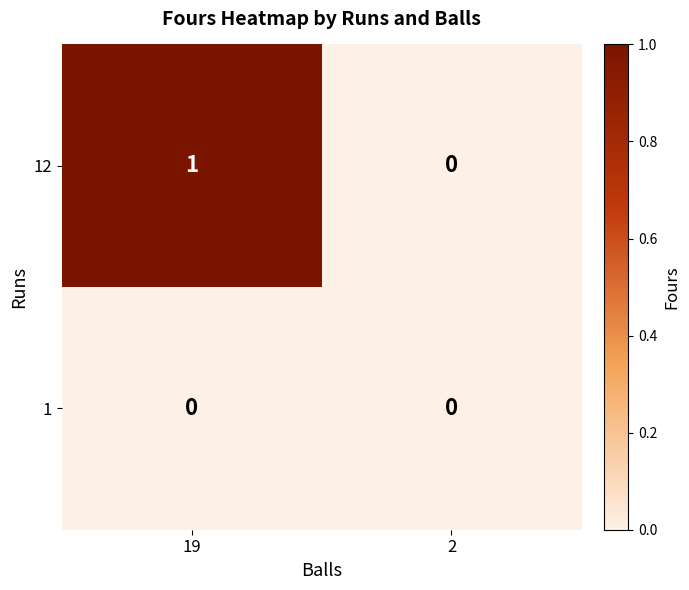

Reading left to right, what are all the values shown in this chart?

12: 19=1	2=0
1: 19=0	2=0